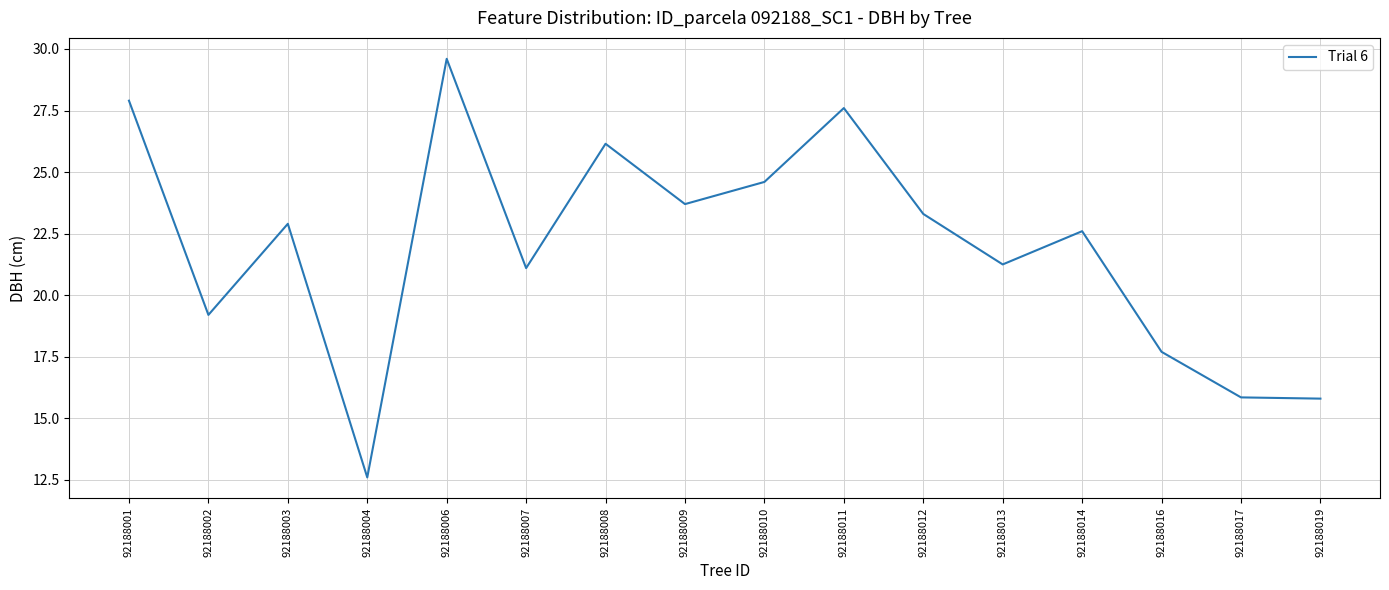

Where is the data nearest to the value 21?

92188007